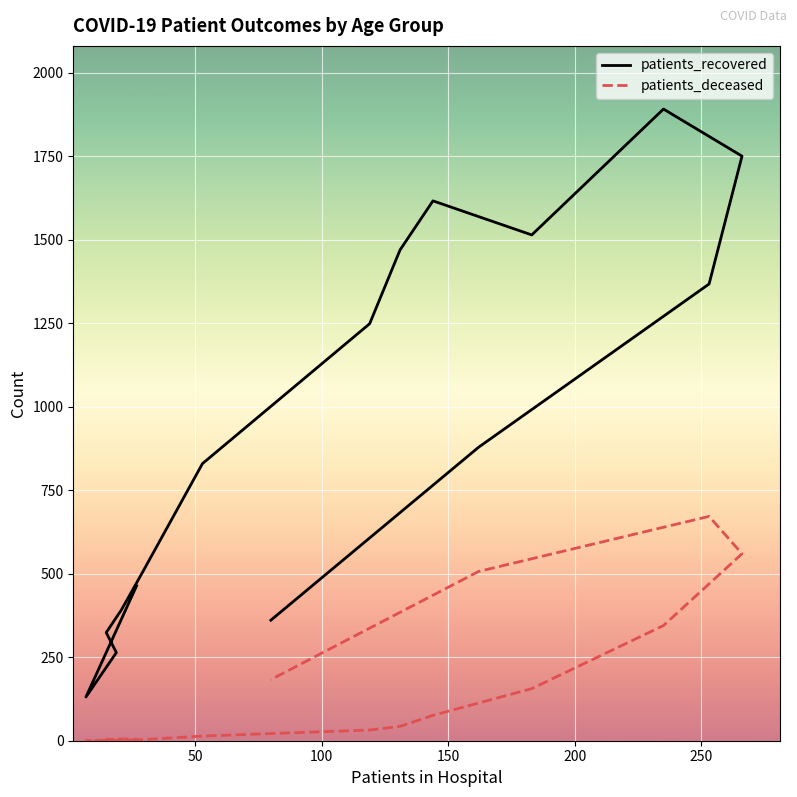

What is the maximum value for patients_recovered?

1892